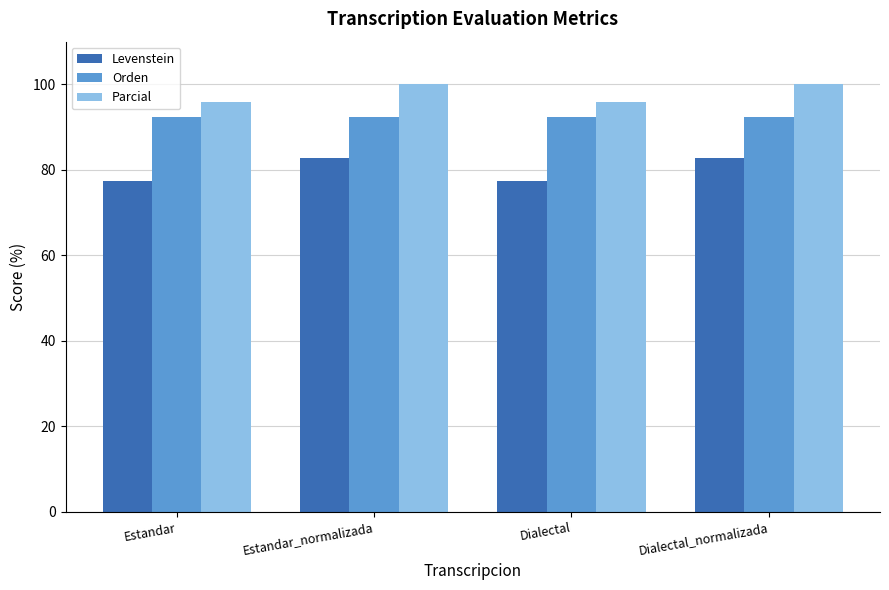

List the series in order of their peak value, lowest first.

Levenstein, Orden, Parcial